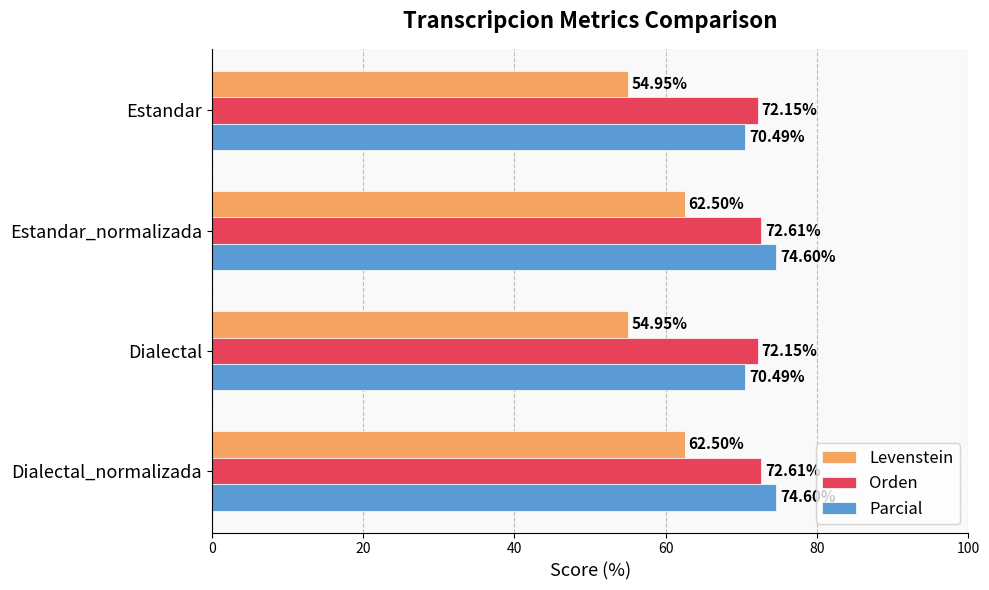

Is the value of Levenstein at Dialectal_normalizada greater than the value of Parcial at Dialectal?

No